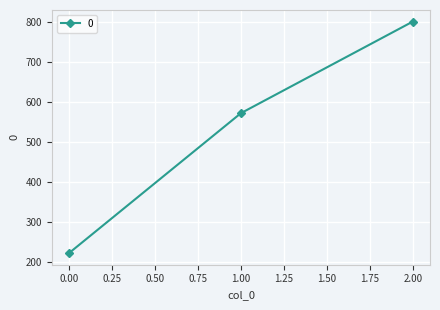

The value at 2.00 is 800.0. True or false?

True